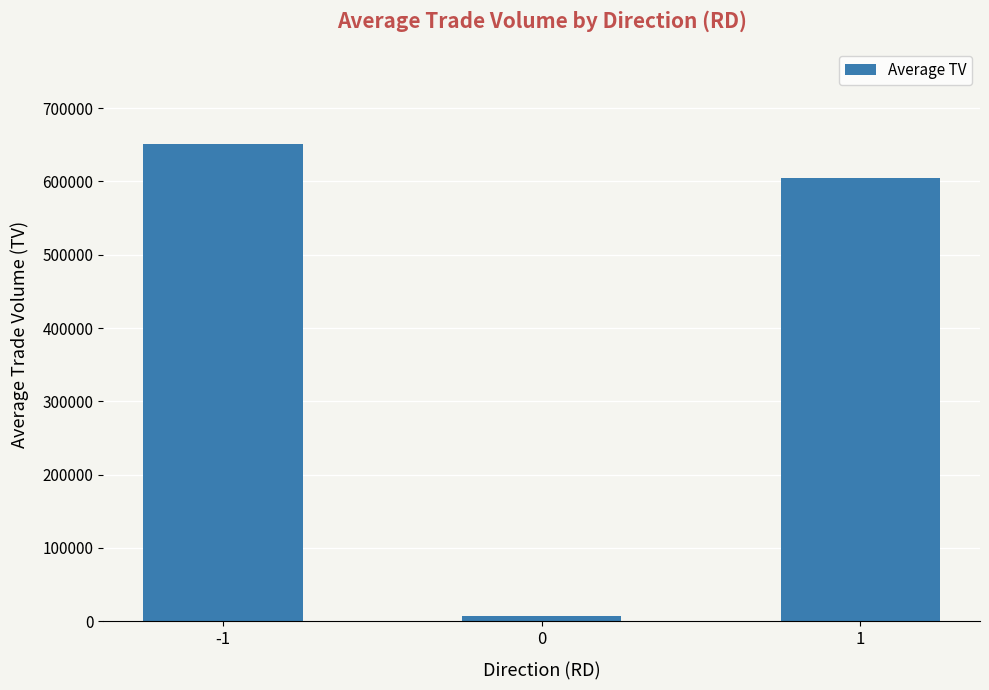

What is the difference between the values at 0 and 1?

596577